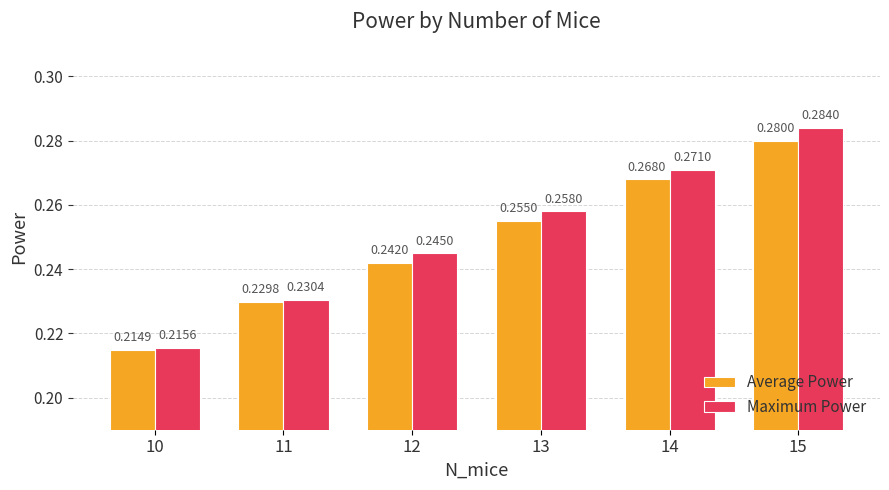

Rank the series by their maximum value, from highest to lowest.

Maximum Power, Average Power